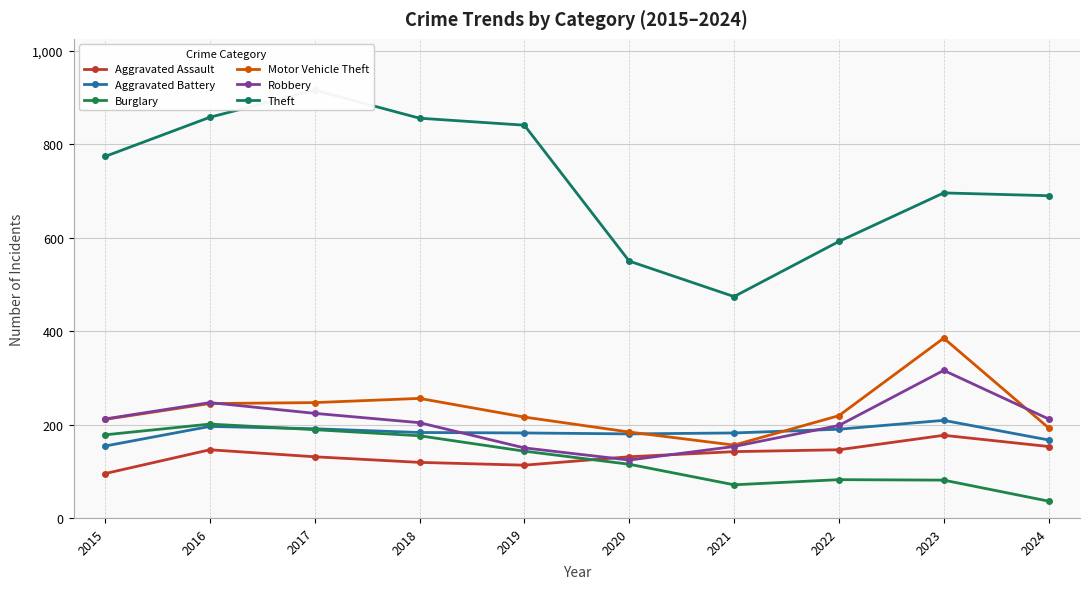

How many times do Aggravated Assault and Robbery cross each other?

2